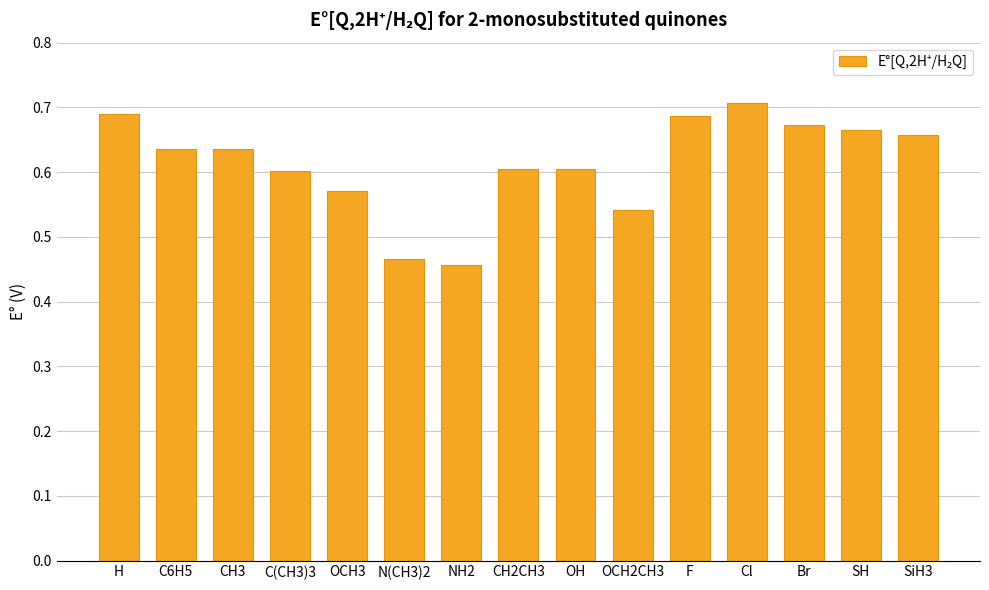

Between CH3 and CH2CH3, which is larger?

CH3